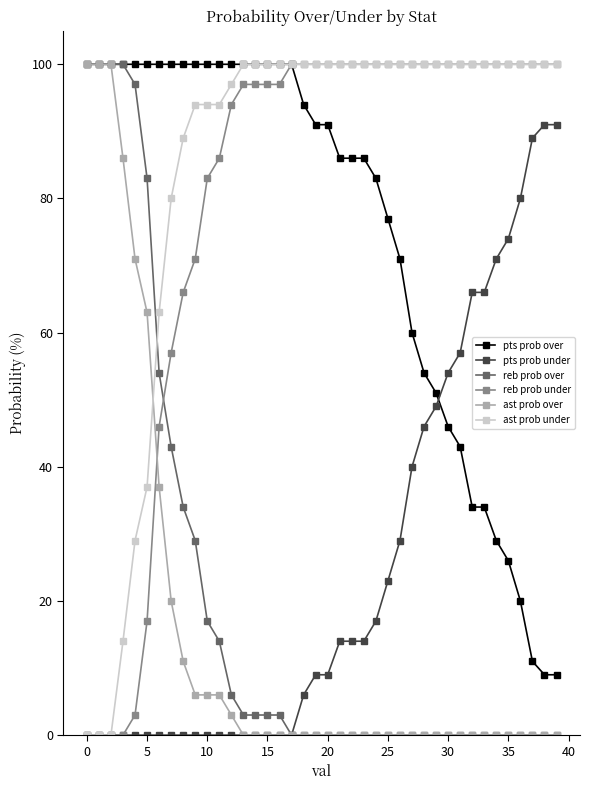

Which series has the largest total across all categories?

ast prob under